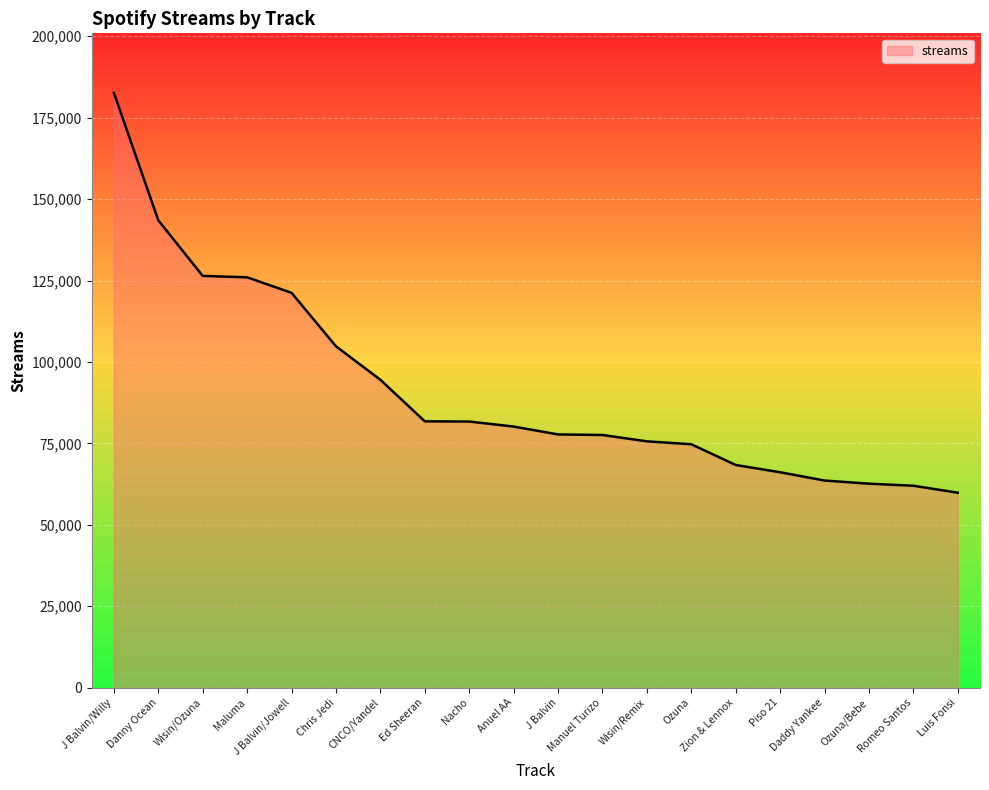

How many series are shown in this chart?

1